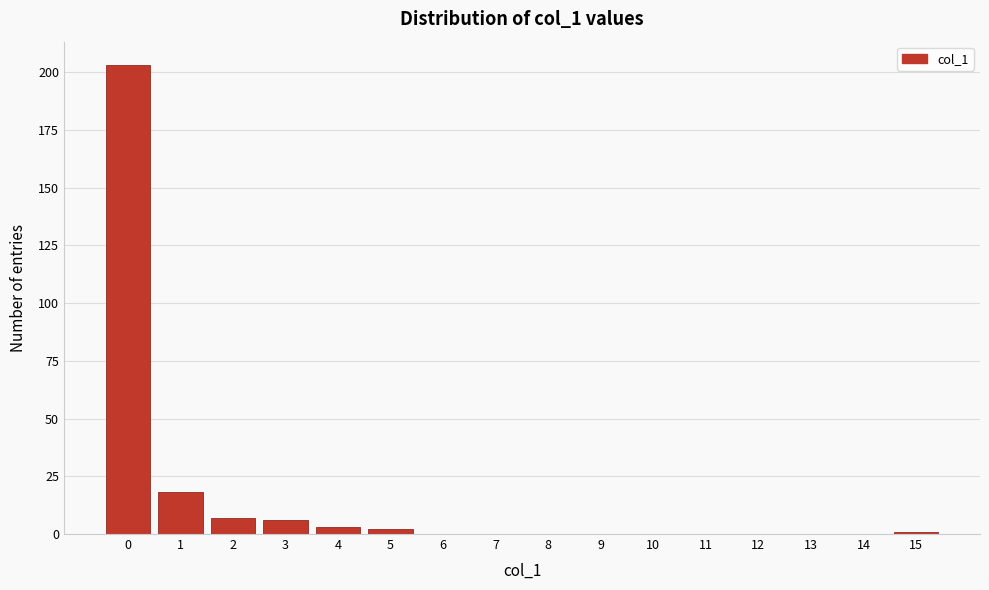

Reading right to left, transcribe all the data shown in this chart.

15=1	14=0	13=0	12=0	11=0	10=0	9=0	8=0	7=0	6=0	5=2	4=3	3=6	2=7	1=18	0=203